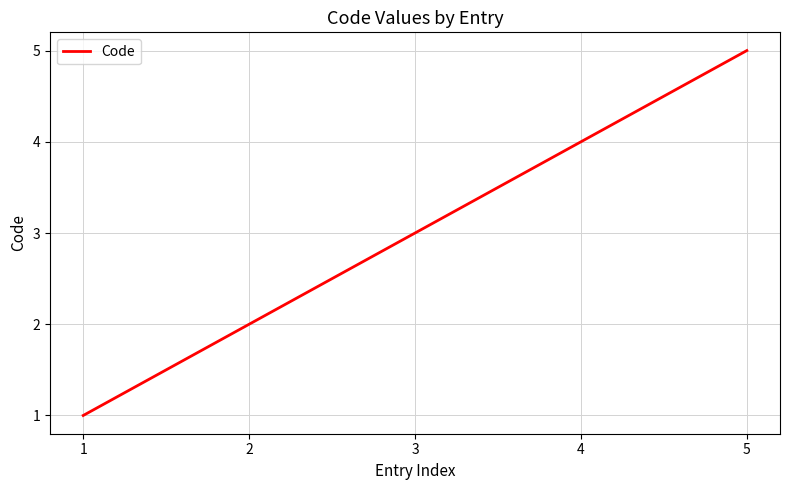

How many lines are shown in the chart?

1